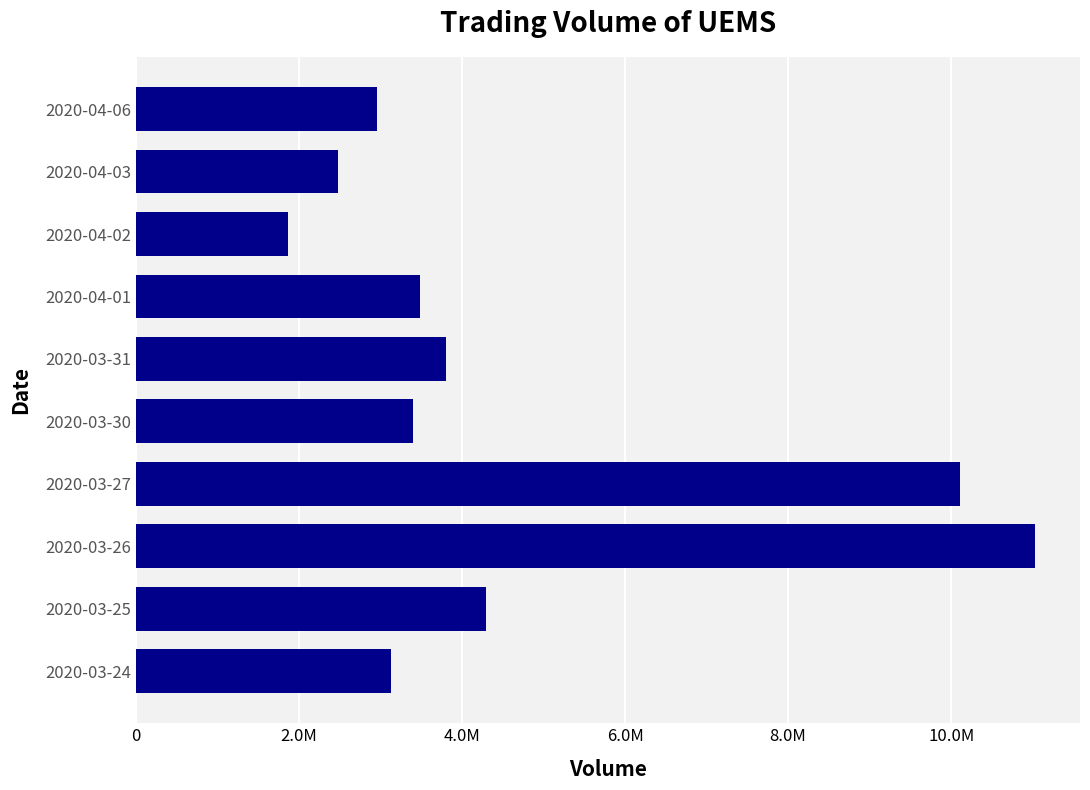

What is the sum of all values?

46565400